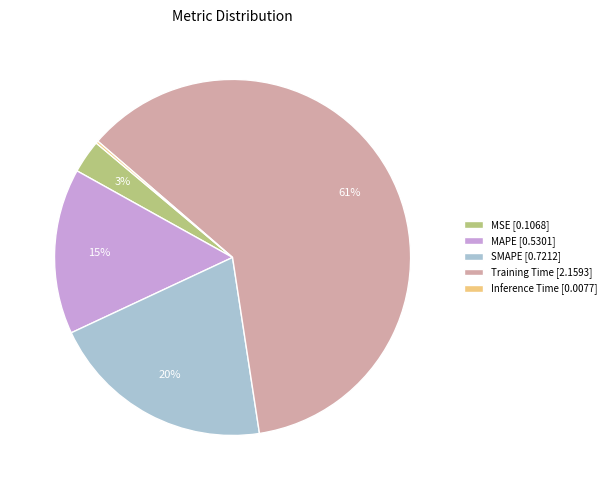

Which has a higher value, MSE or Training Time?

Training Time